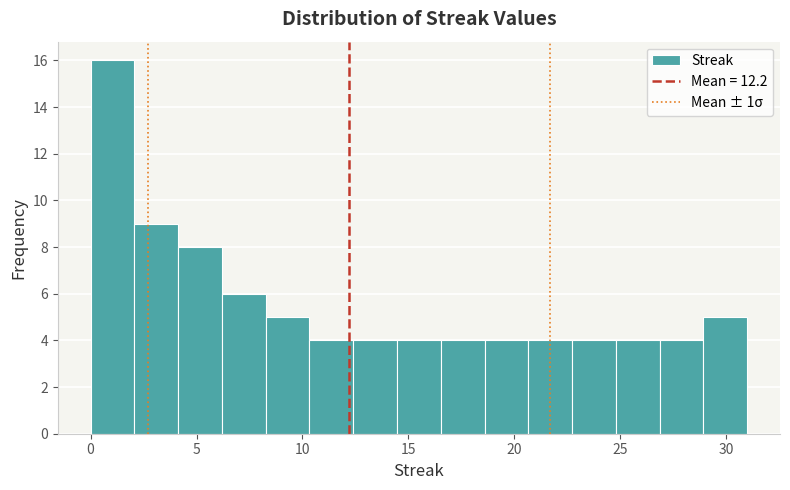

How tall is the bar that spans 20.5 to 22.5 on the x-axis? Neither the bar edges nor the heights are printed on the chart, so give them approximately, as read against the axes.

4